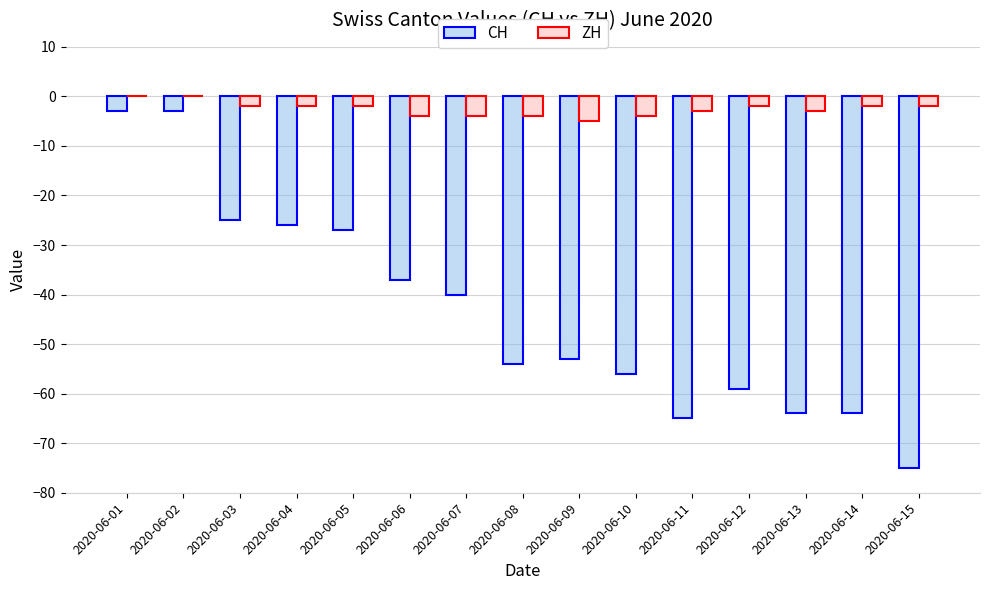

How many data points does each series have?

15